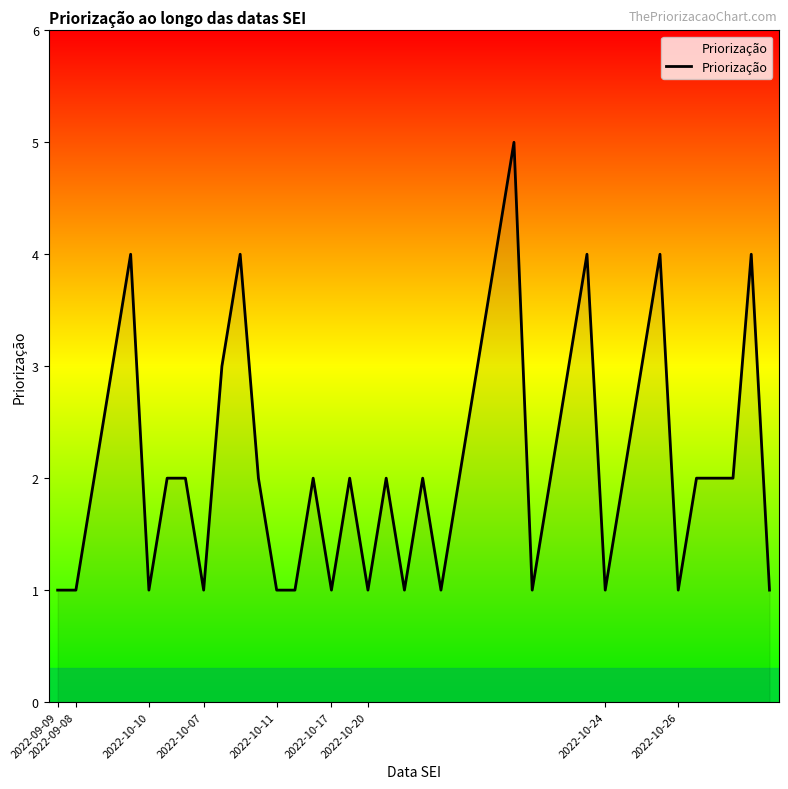

What is the maximum value shown in the chart?

5